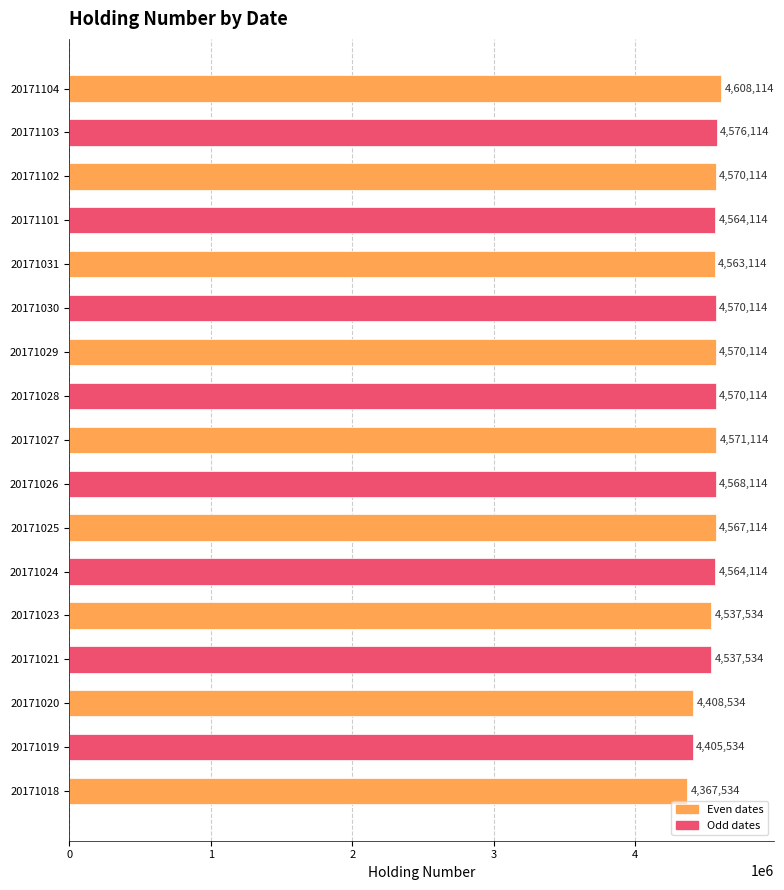

What is the approximate value at 20171103?

4576114